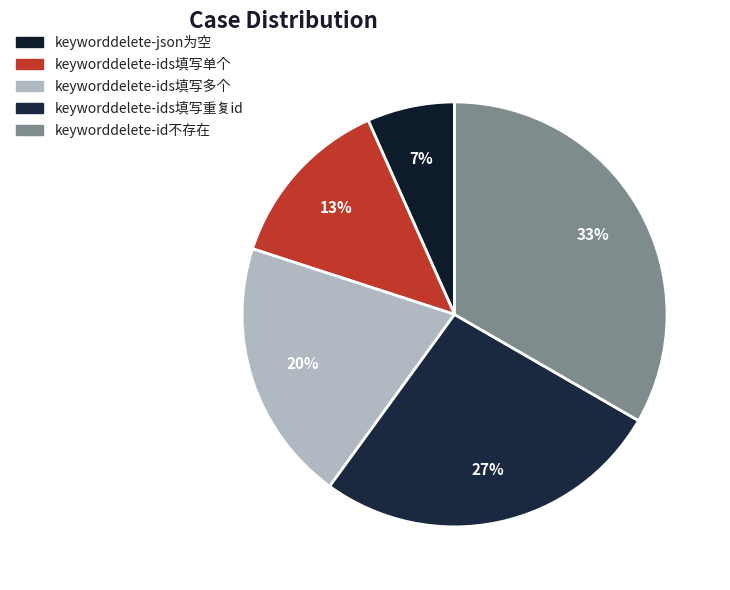

Which has a higher value, keyworddelete-ids填写多个 or keyworddelete-ids填写单个?

keyworddelete-ids填写多个